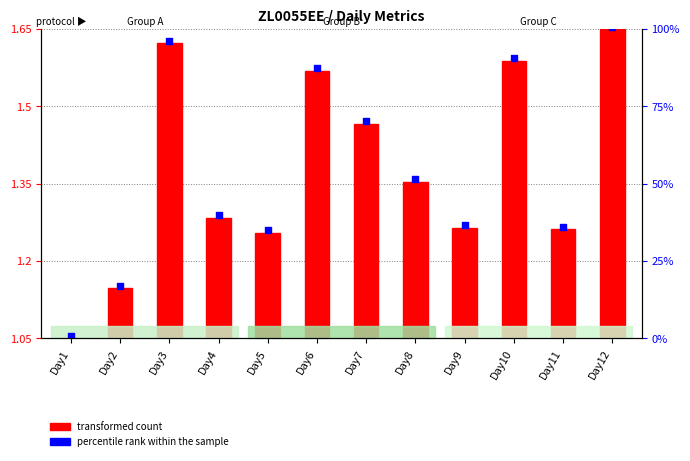

Which series has the widest spread of Y values?

transformed count